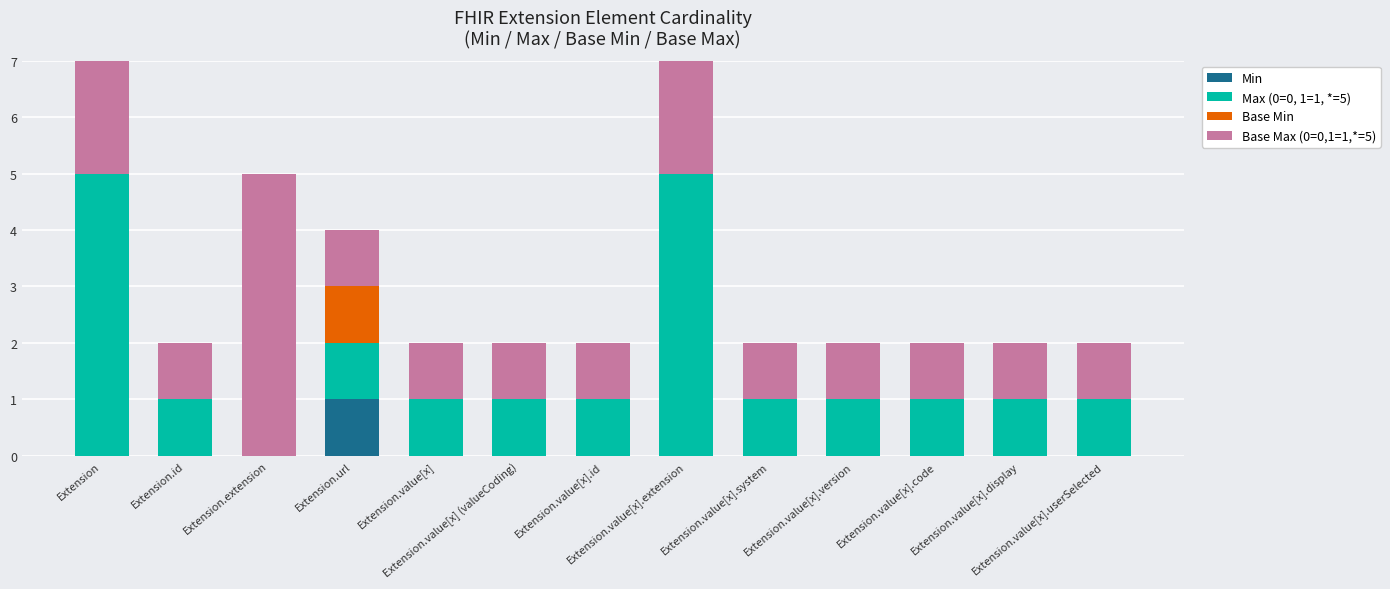

How many Min values are between 0 and 1?

13